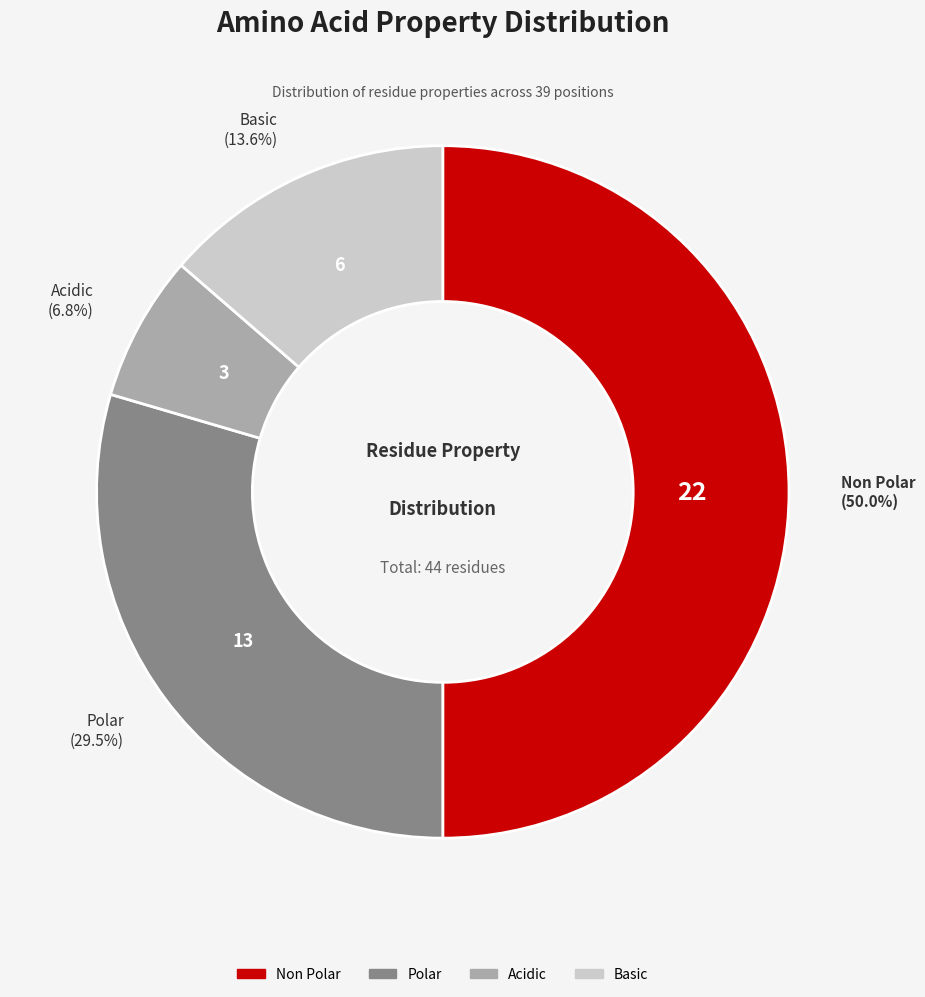

How many slices are in this pie chart?

4